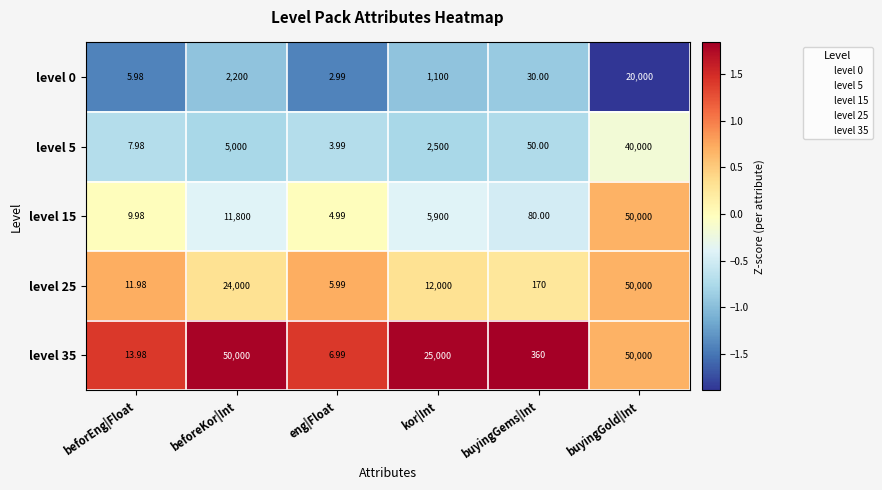

At which label is level 0 closest to 10001?

beforeKor|Int